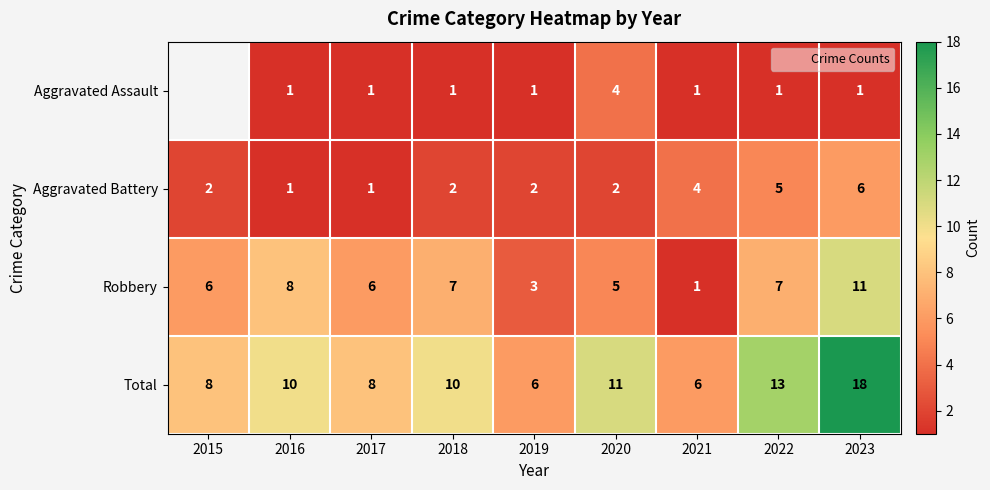

The Aggravated Battery series shows 4.0 at 2021. True or false?

True